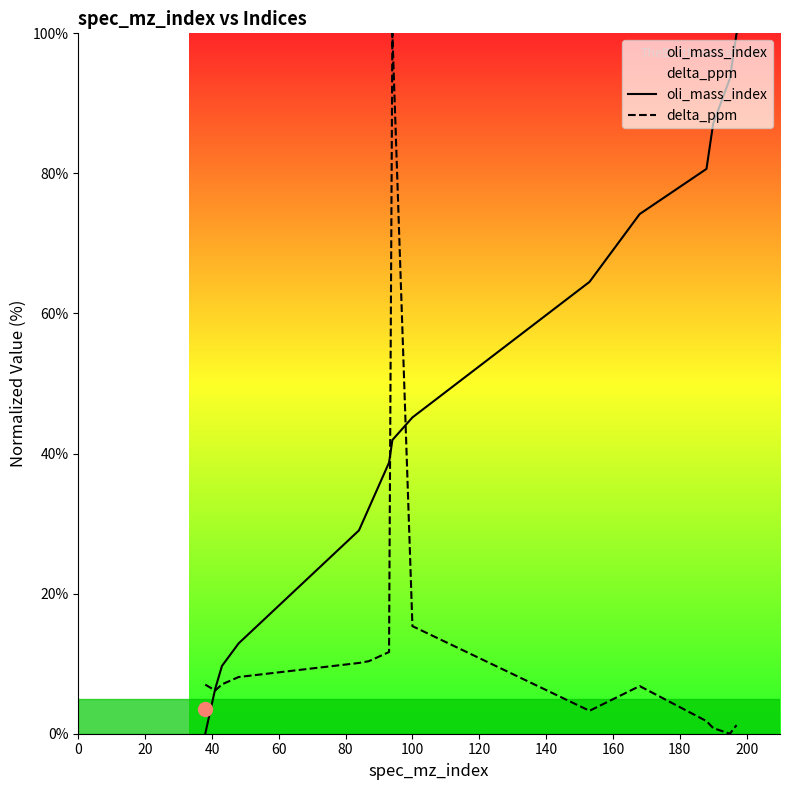

True or false: oli_mass_index and delta_ppm intersect in this chart.

True